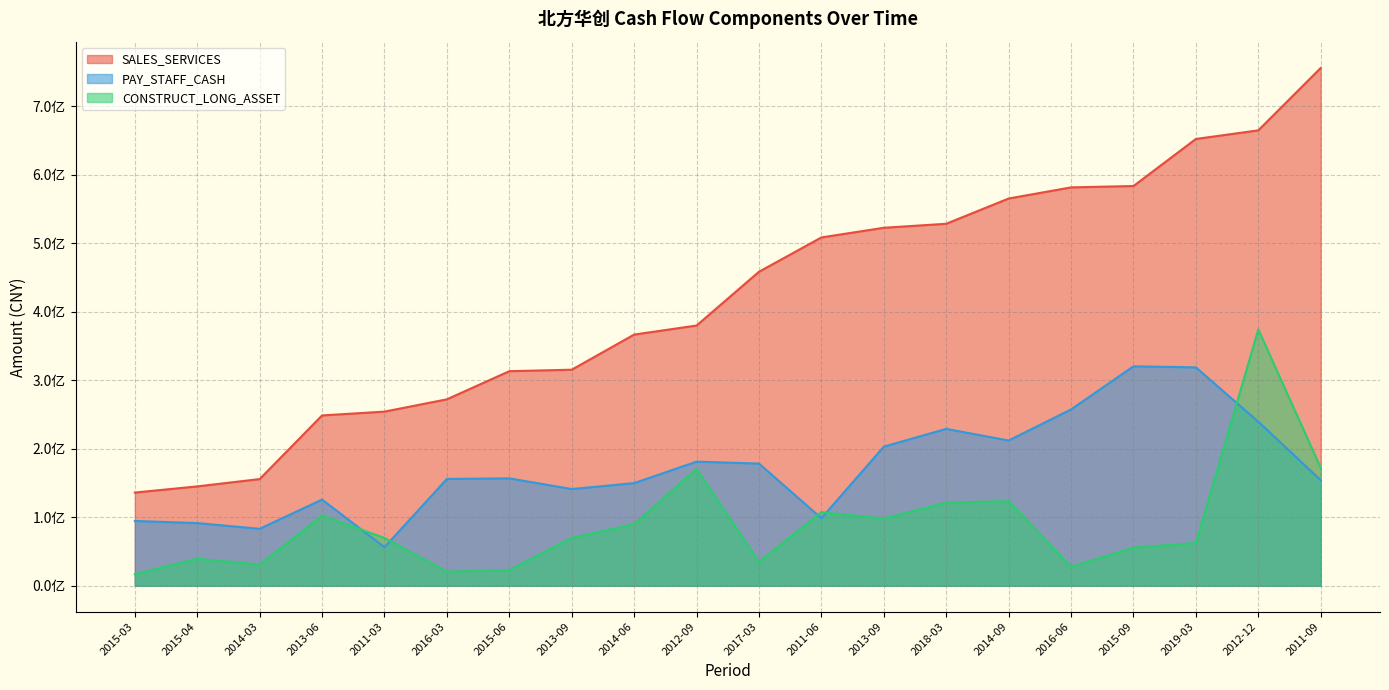

Does the chart display data point markers on the line(s)?

No